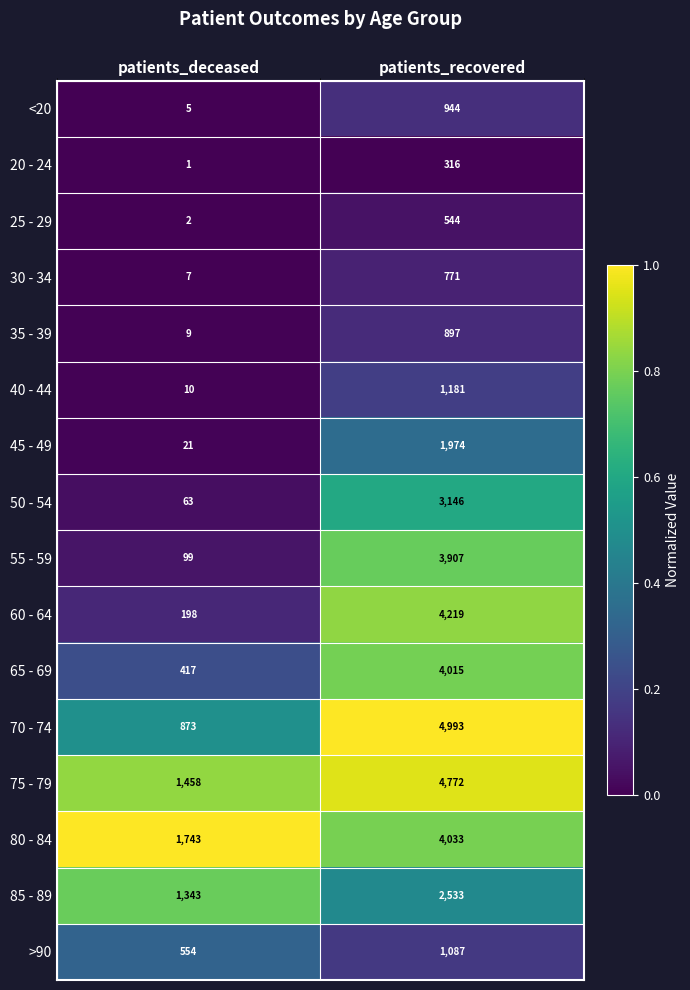

At which category is the sum across all series the highest?

patients_recovered